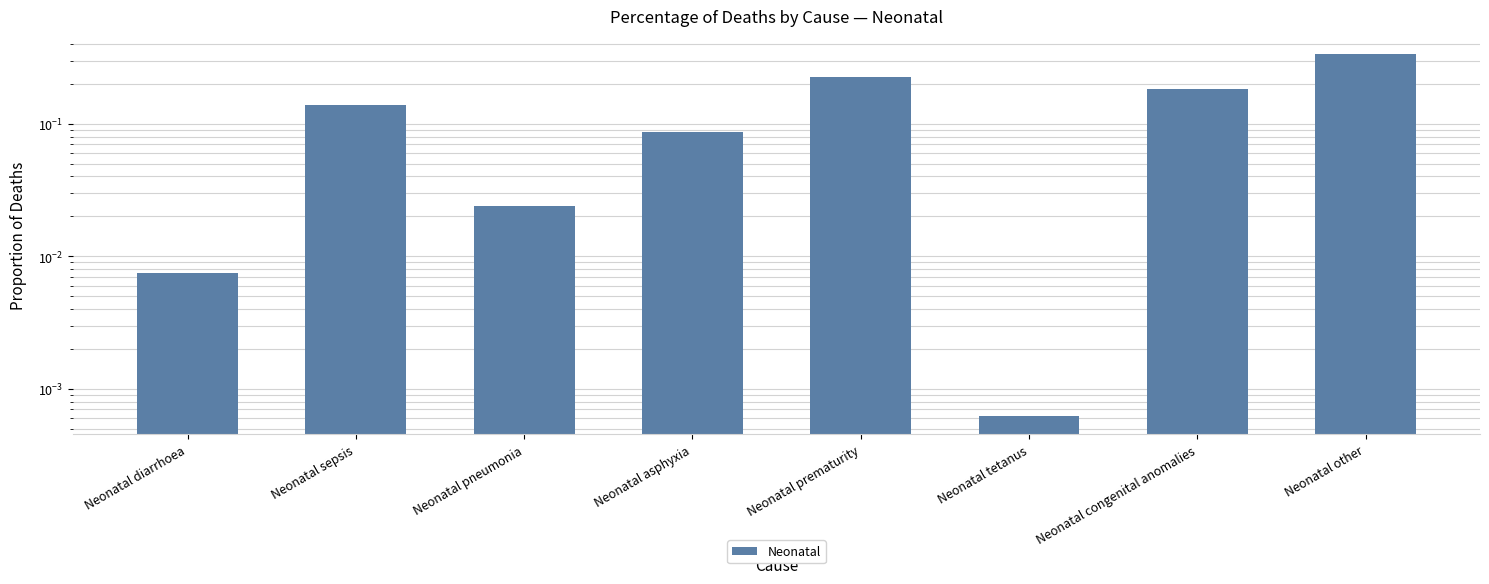

Reading right to left, extract all data points from this chart.

Neonatal other=0.3	Neonatal congenital anomalies=0.2	Neonatal tetanus=0.0	Neonatal prematurity=0.2	Neonatal asphyxia=0.1	Neonatal pneumonia=0.0	Neonatal sepsis=0.1	Neonatal diarrhoea=0.0